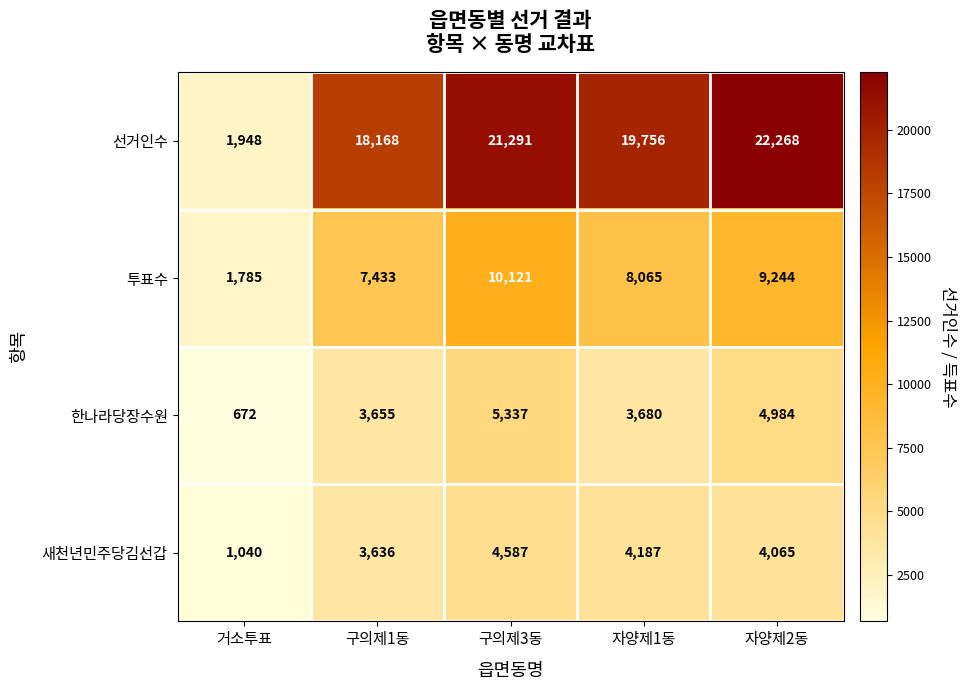

What is the difference between the 투표수 values at 구의제1동 and 자양제1동?

632